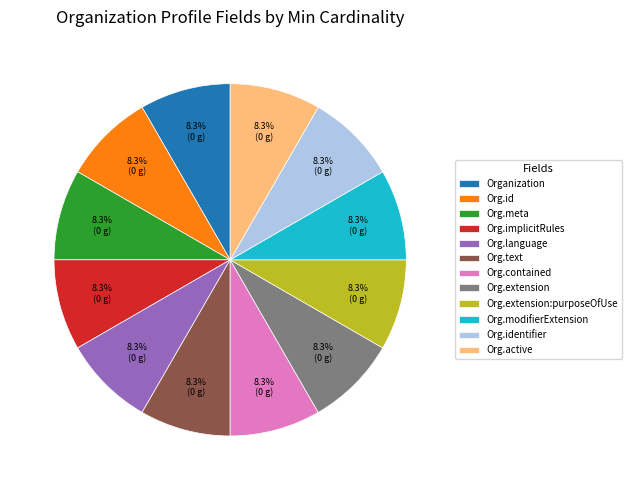

Approximately how many times larger is the value at Org.contained compared to Organization?

1.0